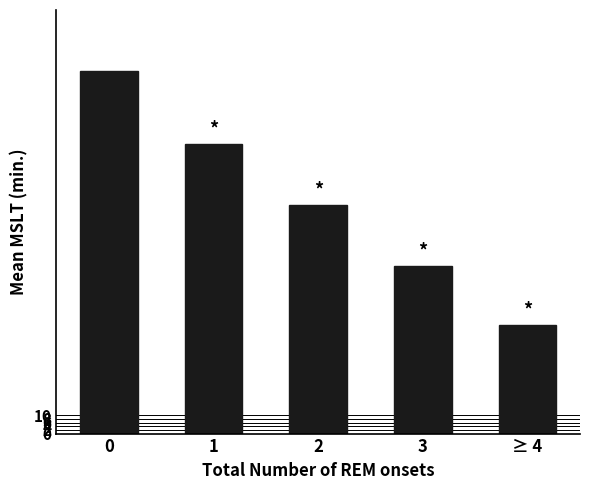

What is the sum of the values at 2 and ≥ 4?

183